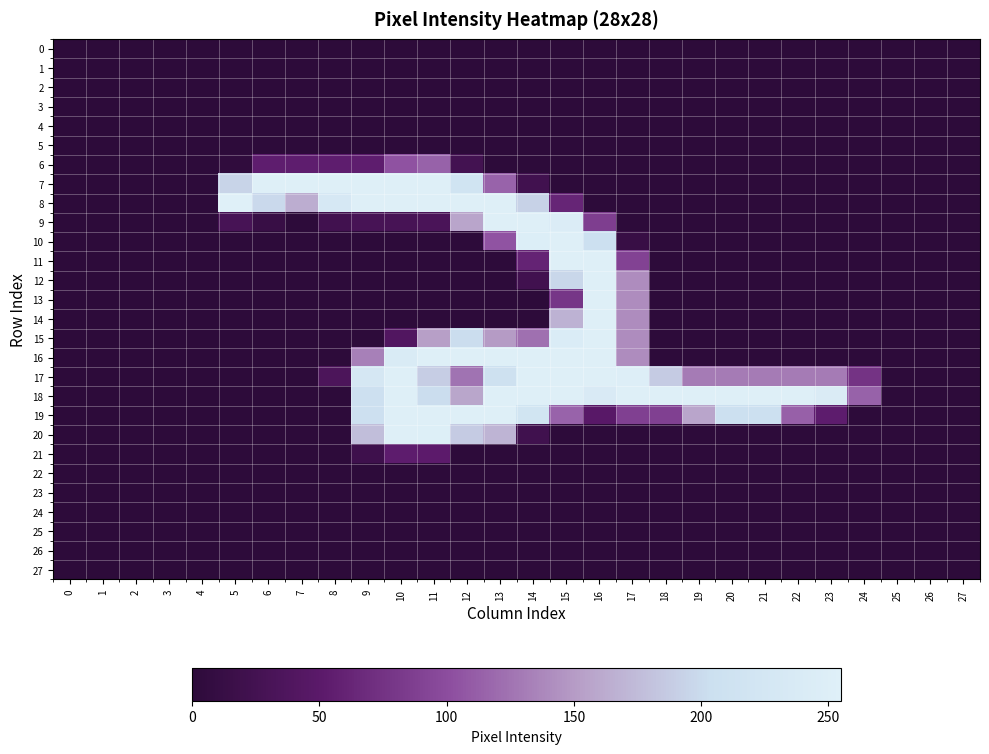

At which category is the sum across all series the highest?

15